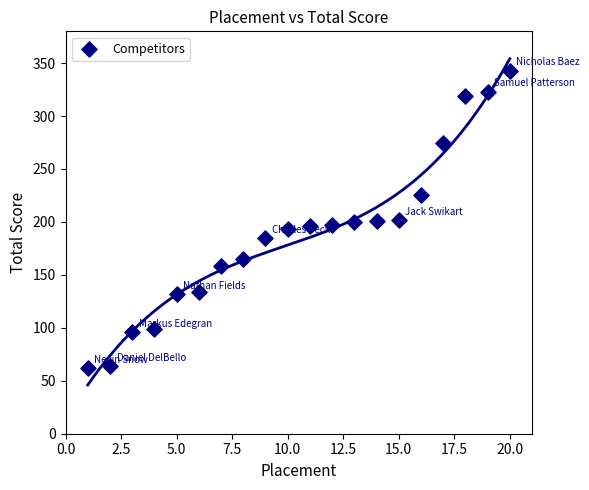

What is the range of X values (max minus min)?

19